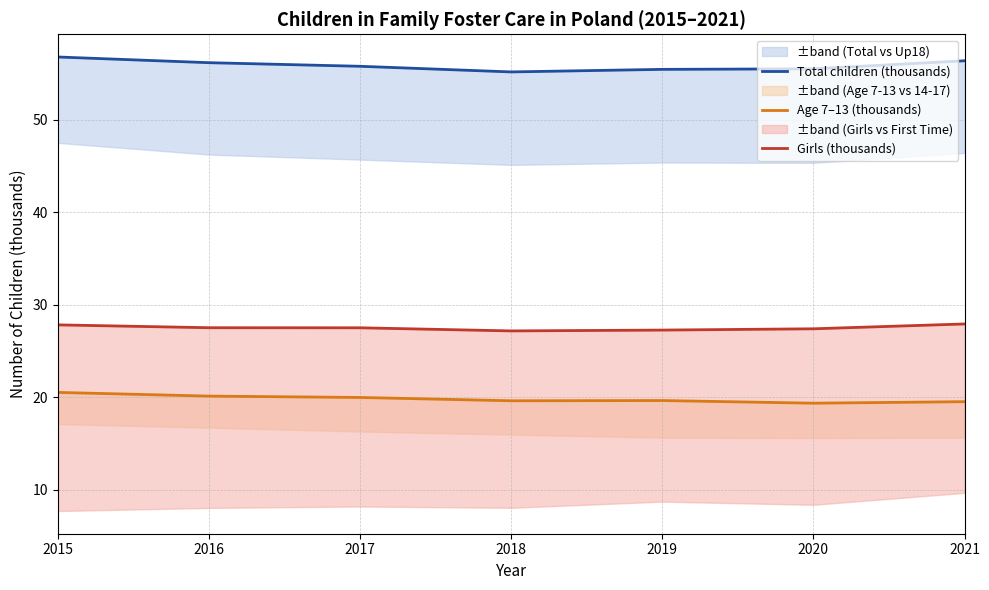

Rank the series by their average value, from highest to lowest.

Total children (thousands), Girls (thousands), Age 7–13 (thousands)